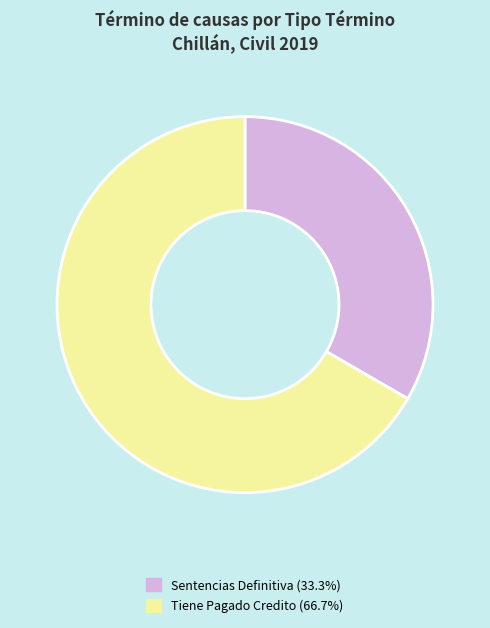

Is it true that Tiene Pagado Credito is 72% of the pie?

False